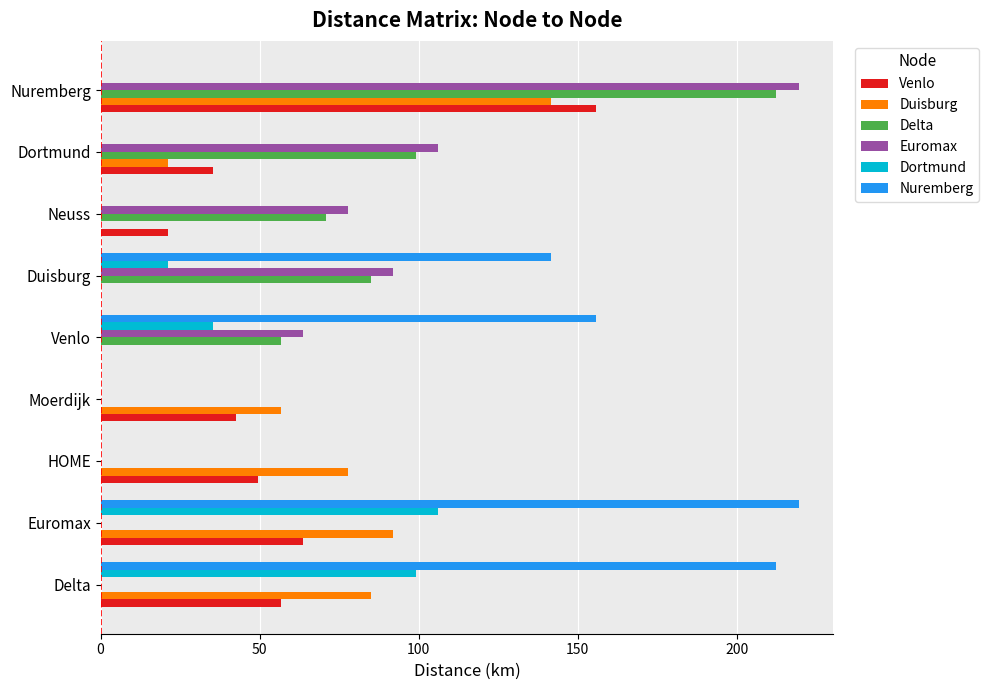

Which series has the largest total across all categories?

Nuremberg